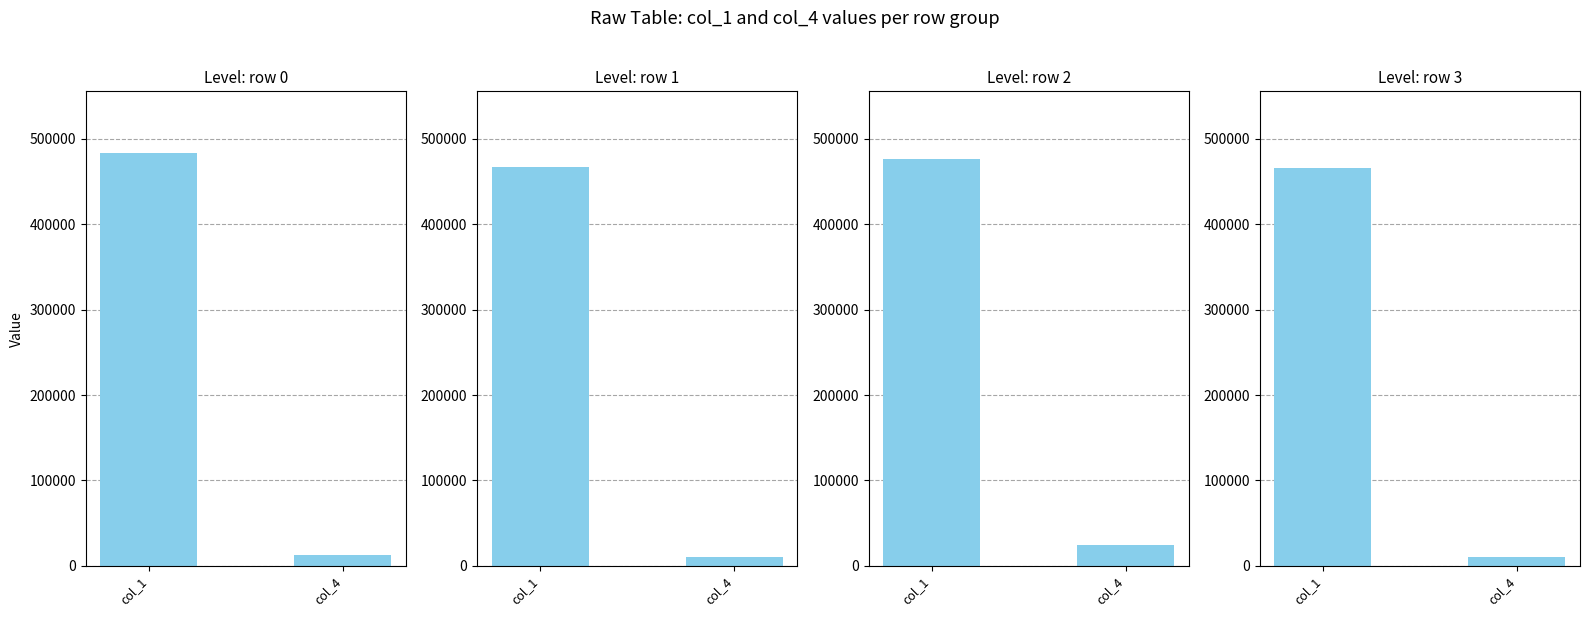

Reading left to right, transcribe all the data shown in this chart.

Level: row 0: col_1=483041	col_4=12542
Level: row 1: col_1=466583	col_4=10208
Level: row 2: col_1=475958	col_4=24833
Level: row 3: col_1=465875	col_4=9958